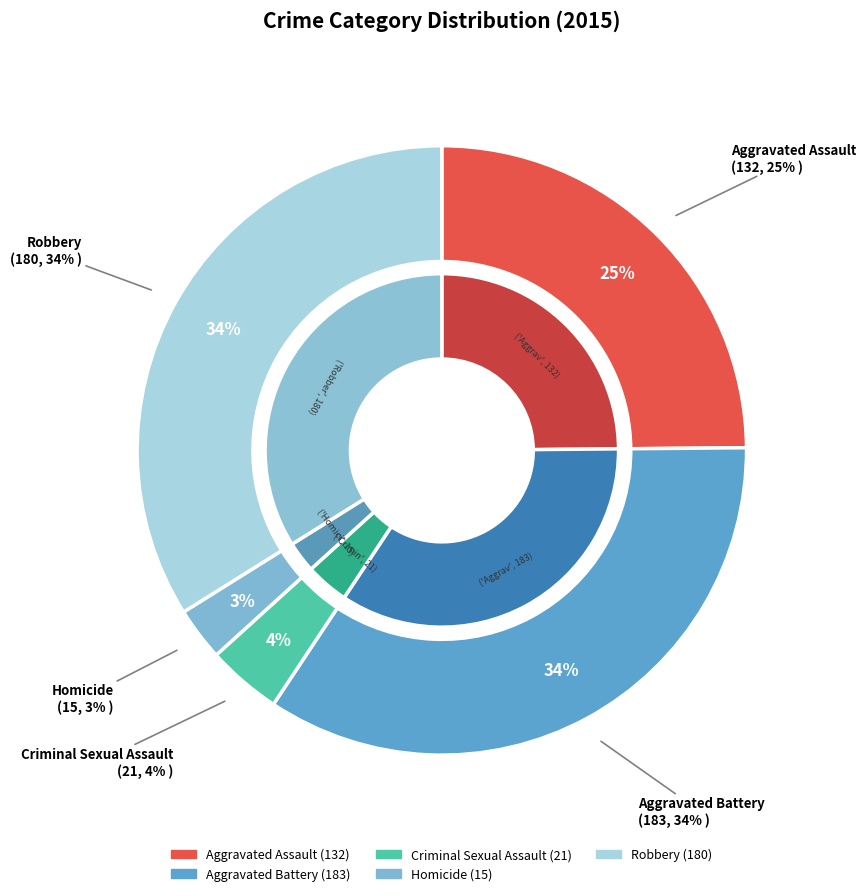

To the nearest percent, what portion does Aggravated Battery represent?

34%